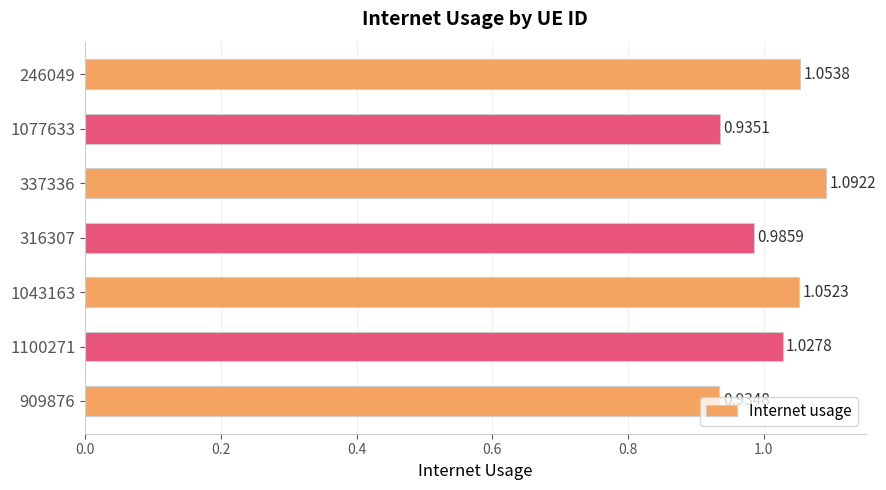

Rank the categories by value from highest to lowest.

337336, 246049, 1043163, 1100271, 316307, 1077633, 909876